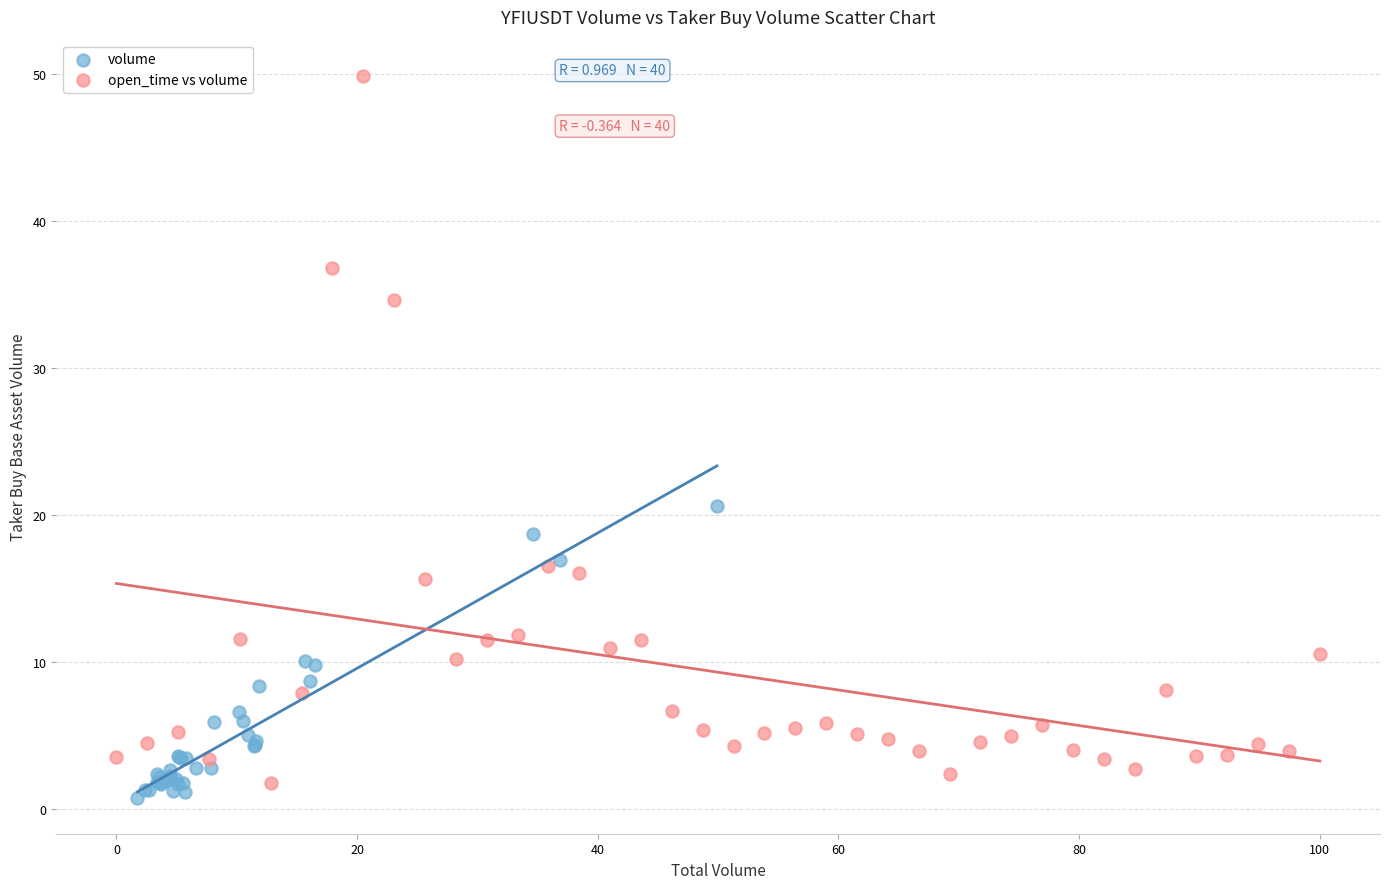

Which series has the widest spread of Y values?

open_time vs volume